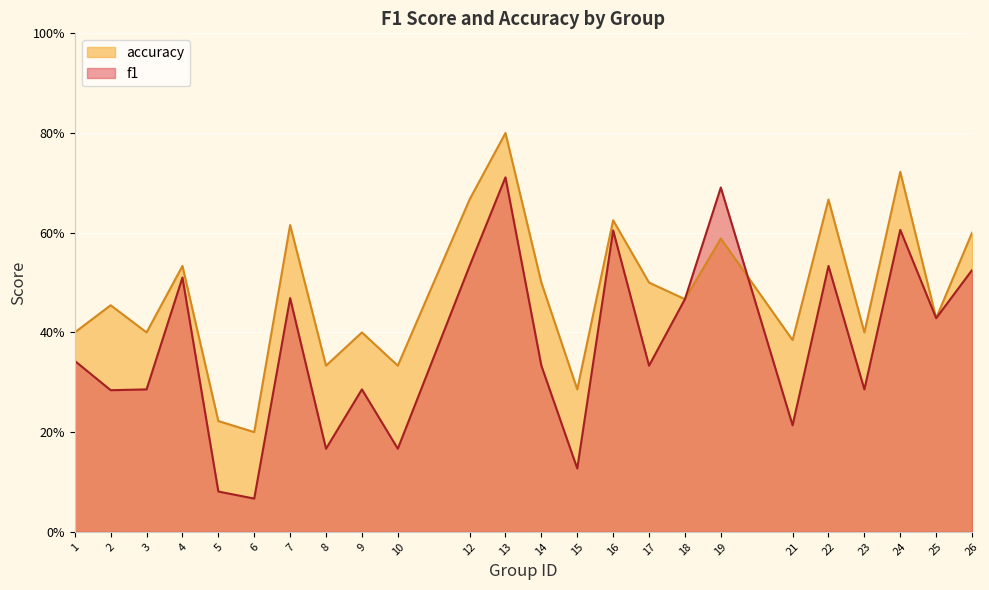

Does the chart display data point markers on the line(s)?

No